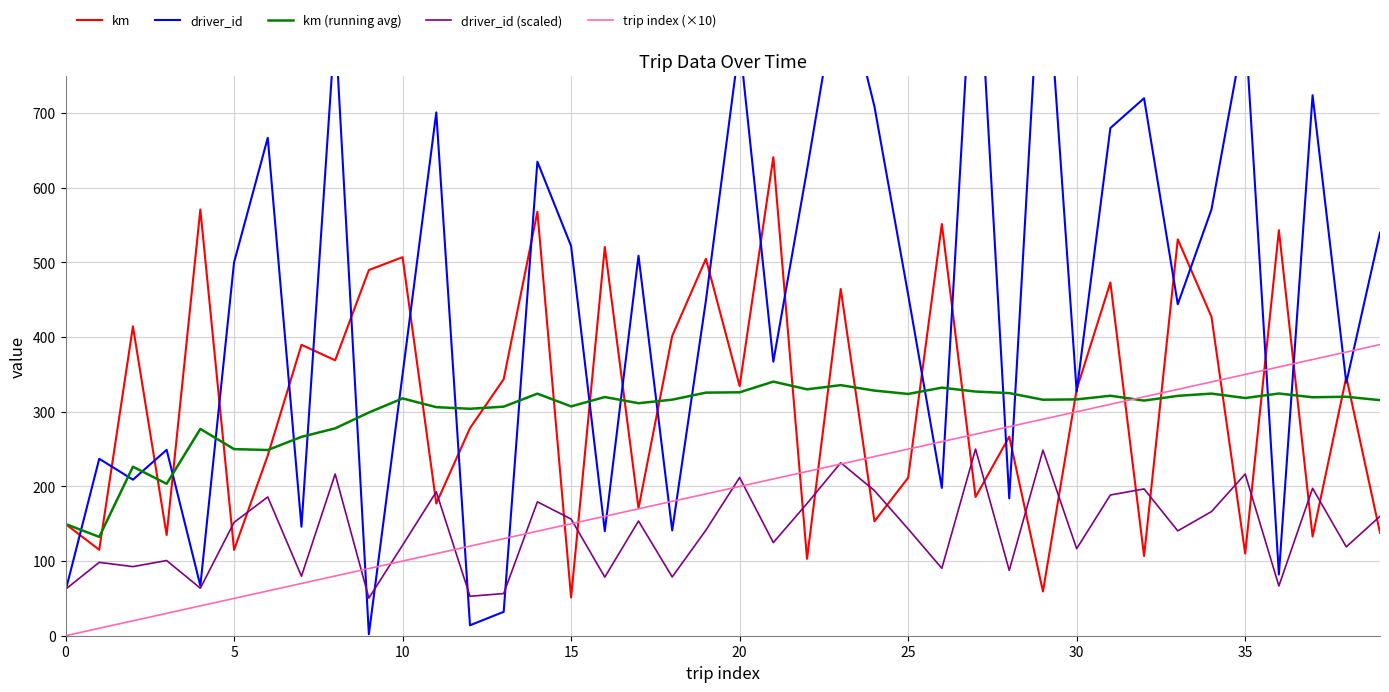

The value of km (running avg) at 5 is 250.0. True or false?

True